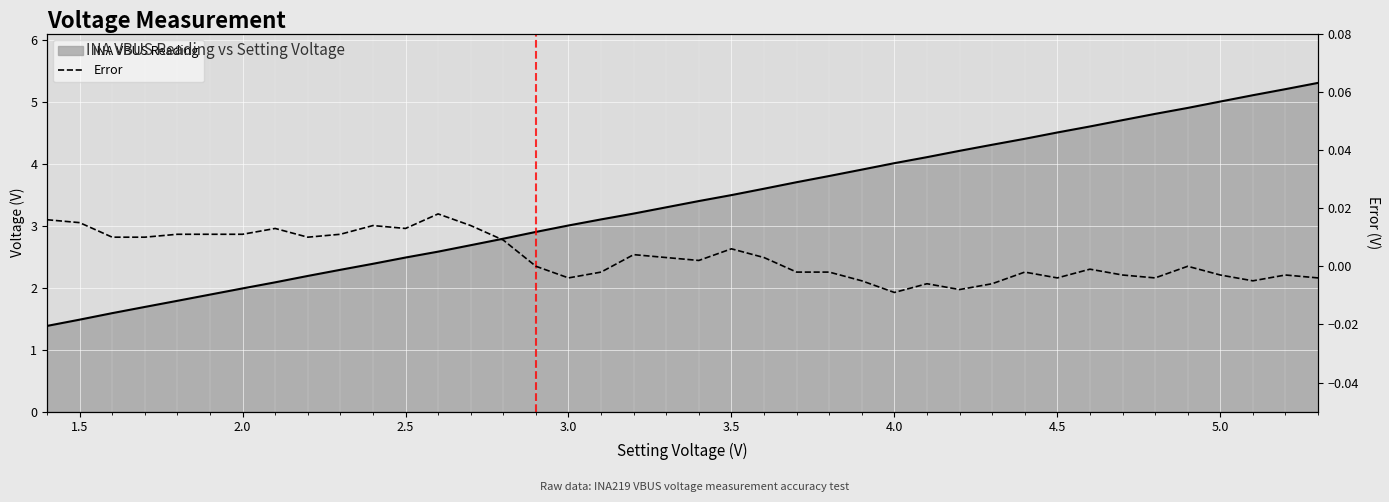

How many interior local valleys (lower than both neighbors) does the data have?

9